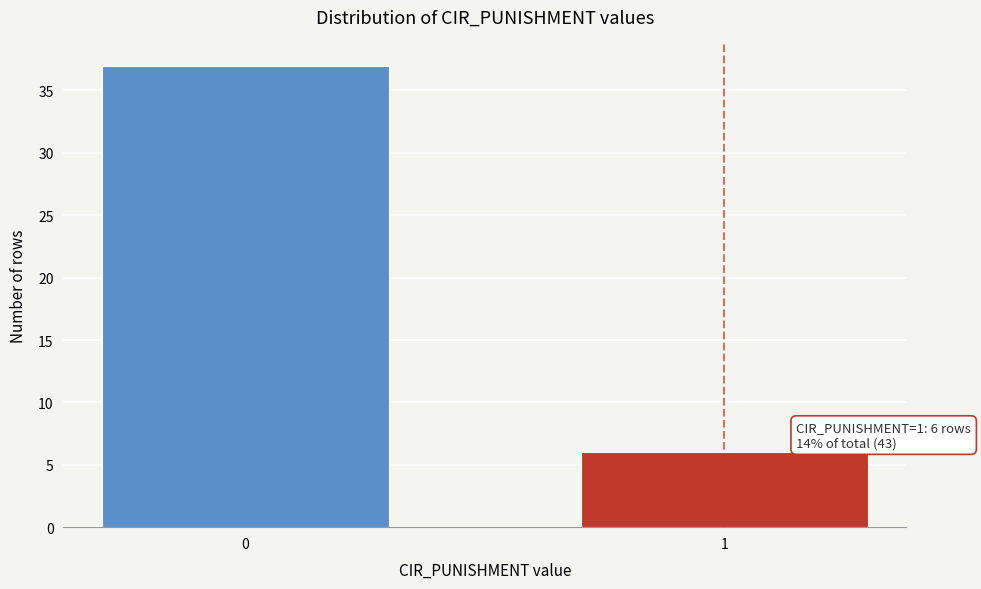

Reading left to right, extract all data points from this chart.

37	6